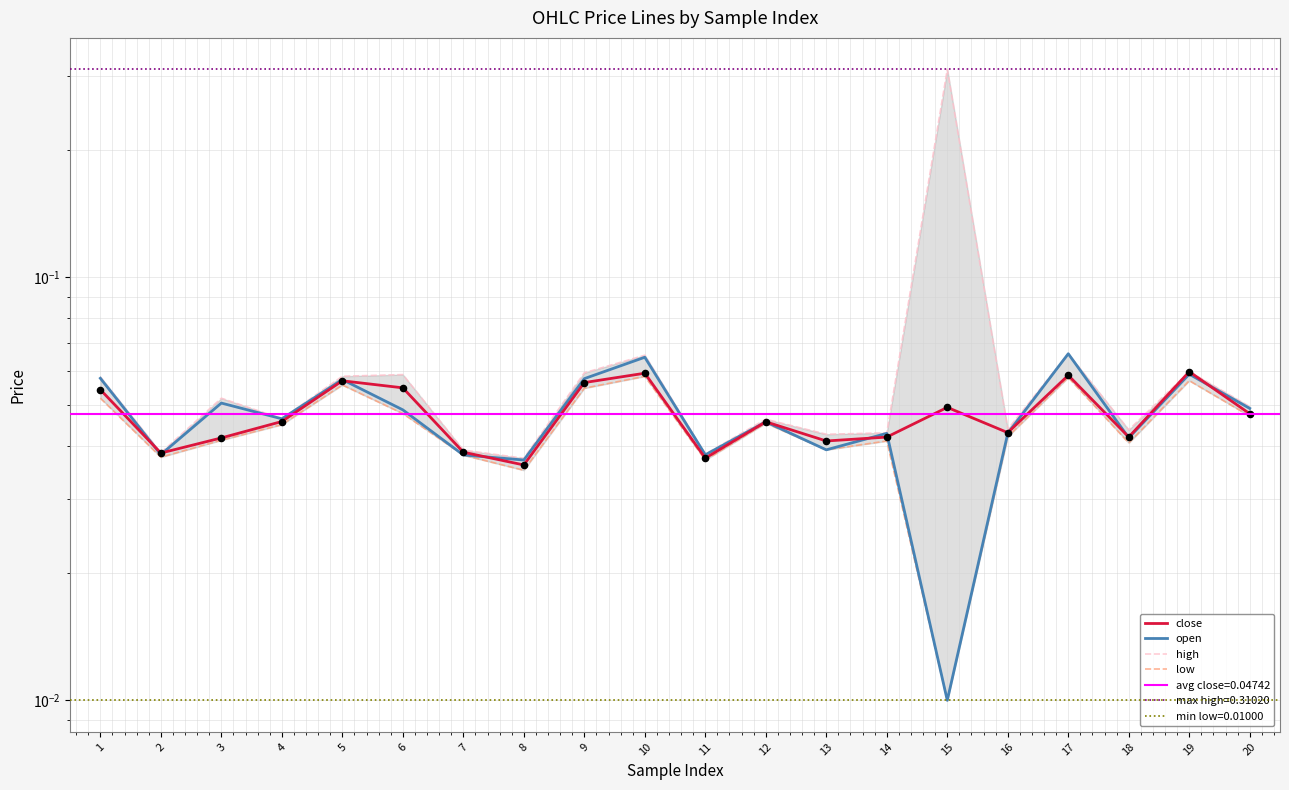

At how many categories does at least one series exceed 0?

20